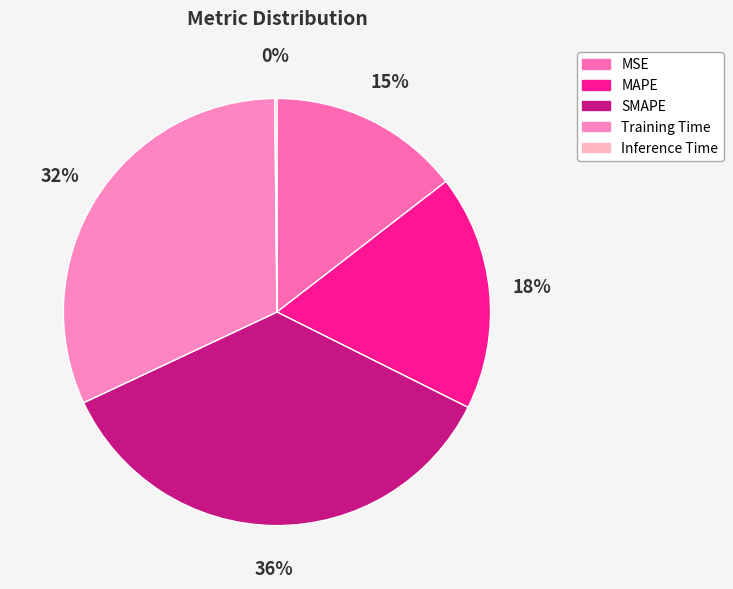

To the nearest percent, what portion does Training Time represent?

32%